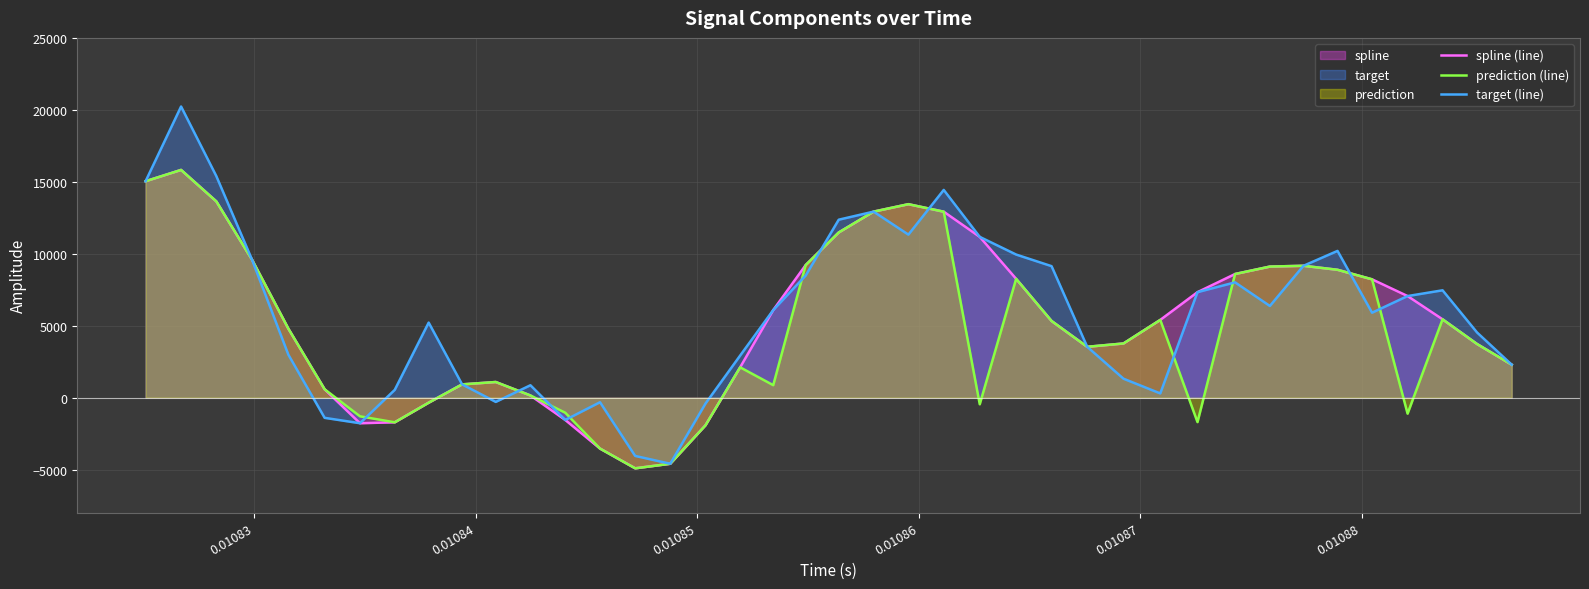

What is the minimum value shown in the chart?

-4910.0